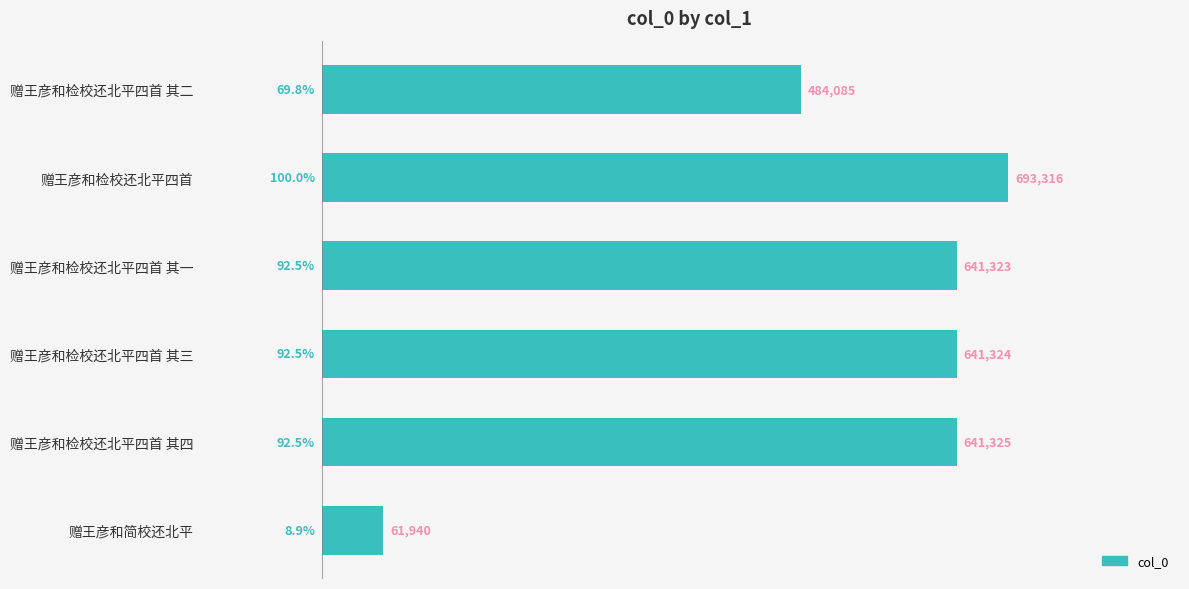

Reading top to bottom, extract all data points from this chart.

484085	693316	641323	641324	641325	61940